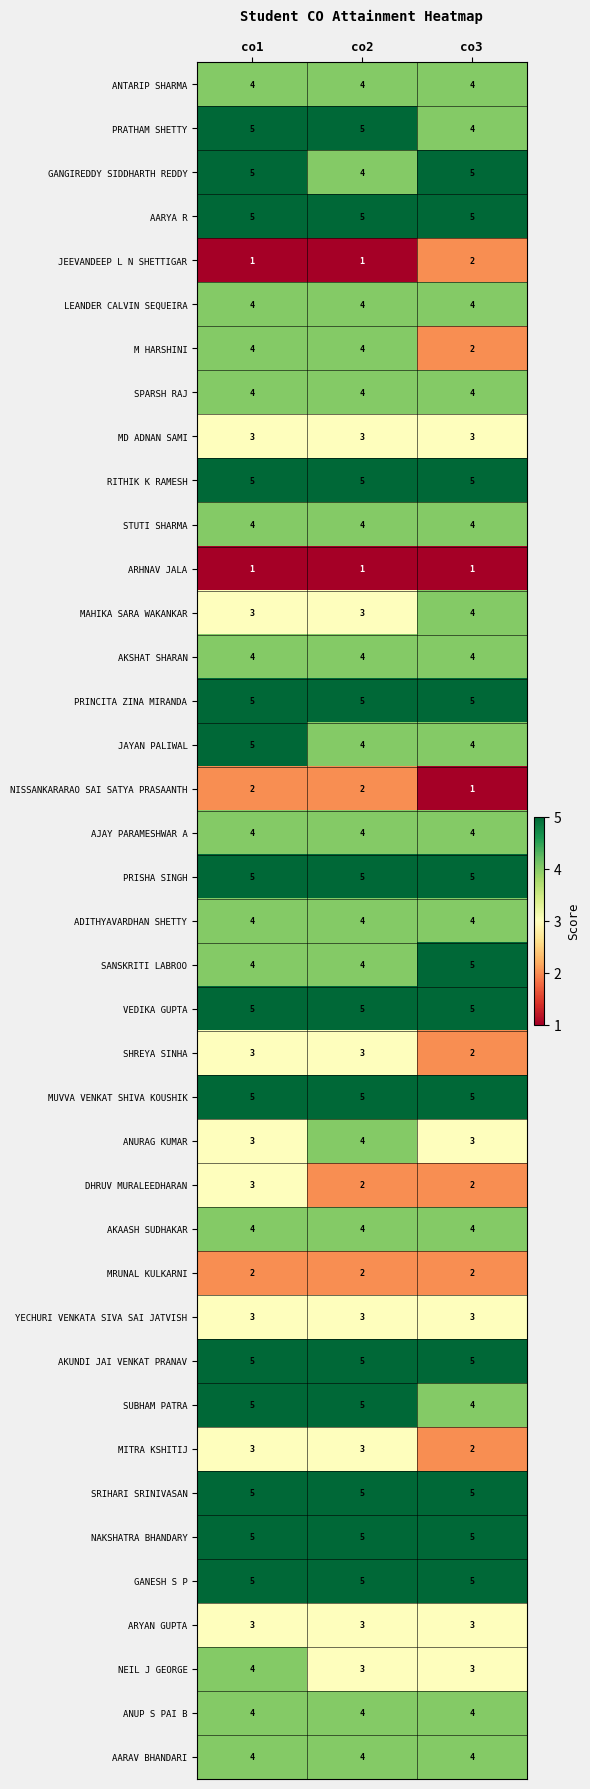

What is the spread (max minus min) of values at co3?

4